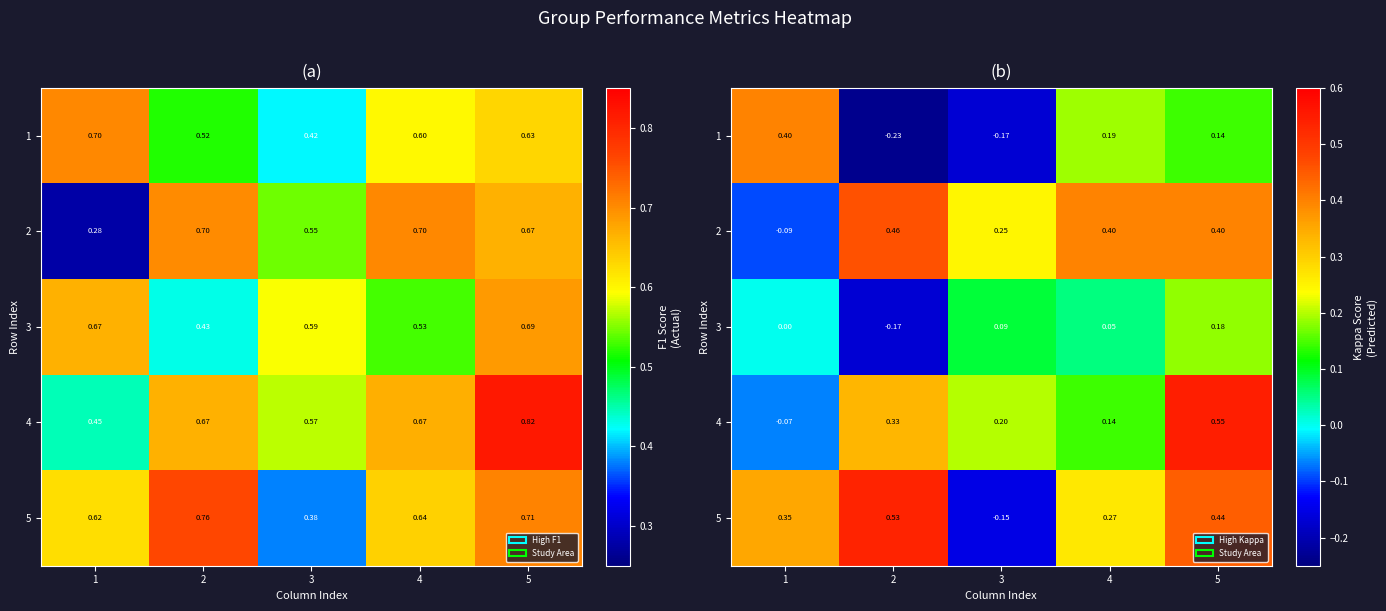

Where does the 4 series first go above 0?

2